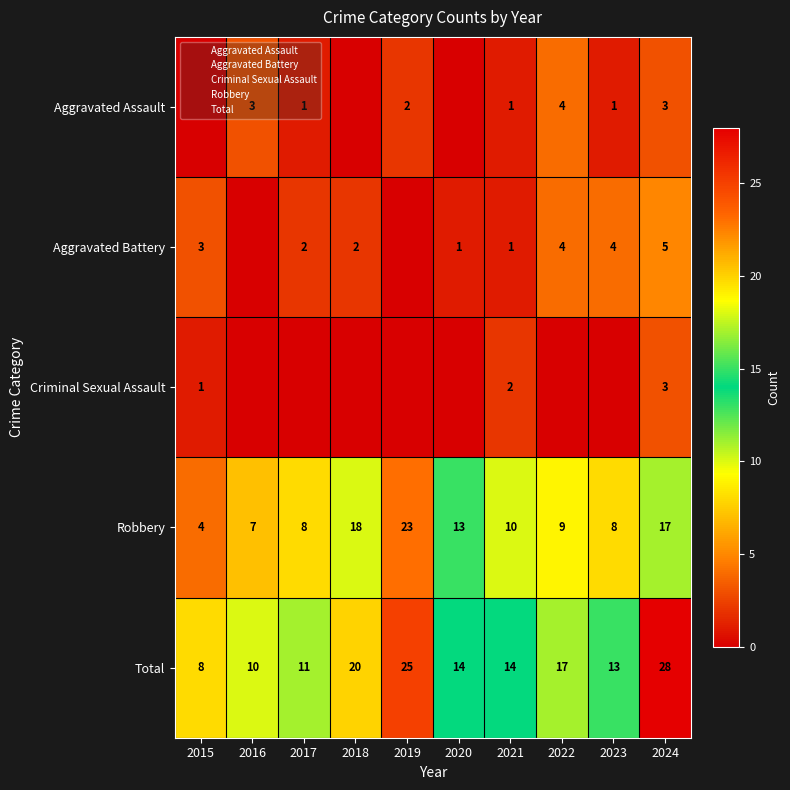

Which series has the widest spread of values?

Total